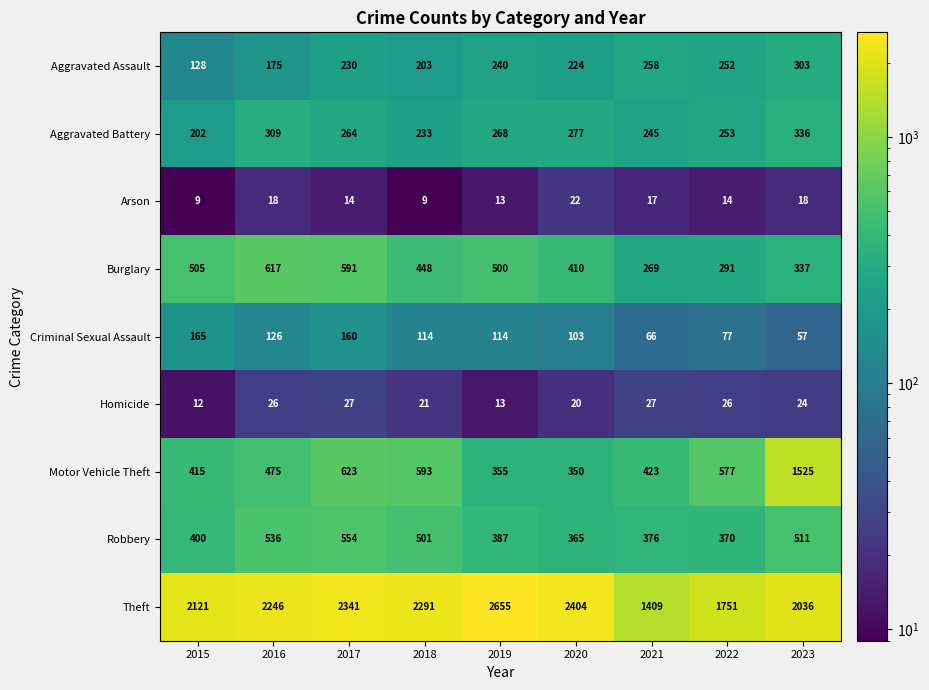

What is the sum of all Motor Vehicle Theft values?

5336